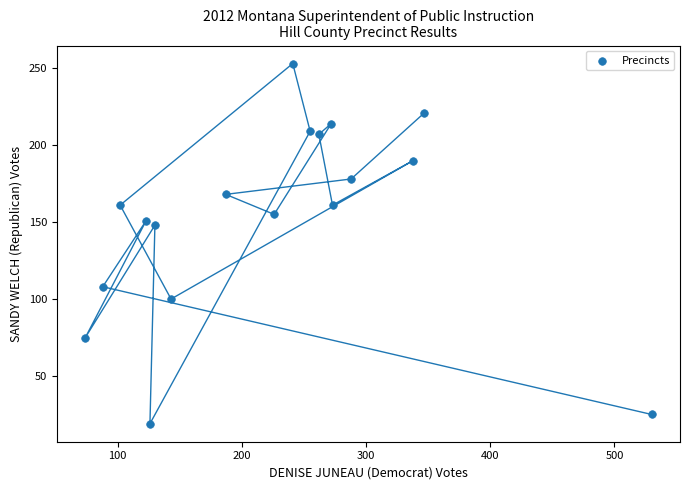

What Y value in the scatter plot is closest to 136?

148